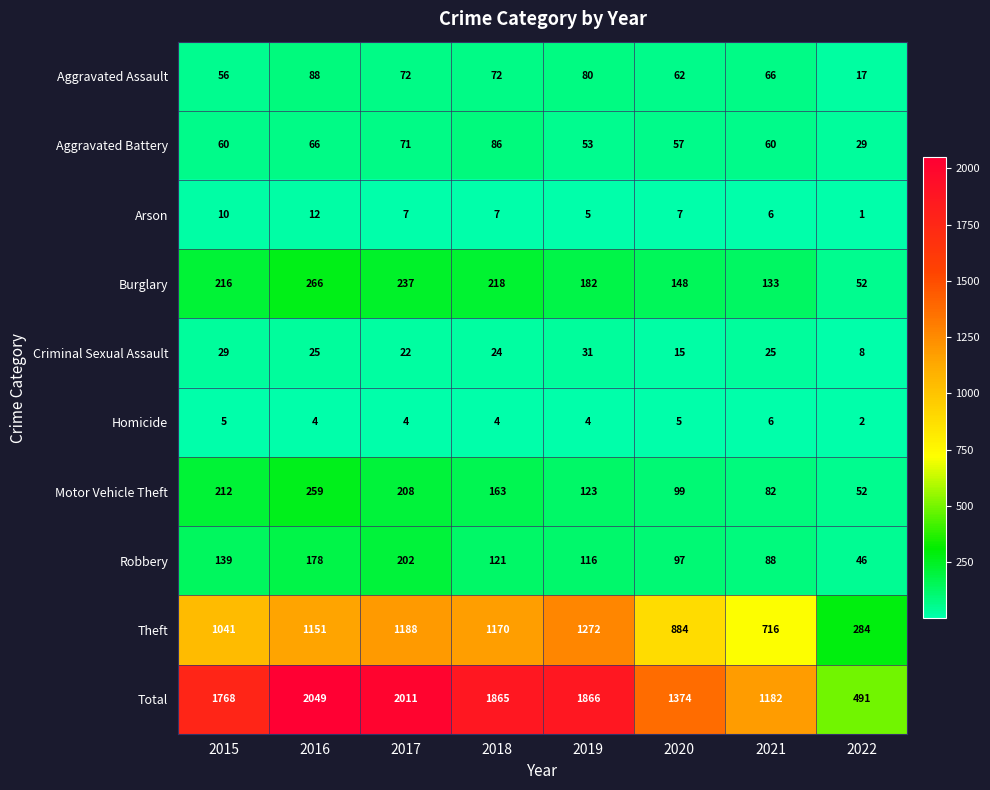

At which label does Theft reach its peak?

2019